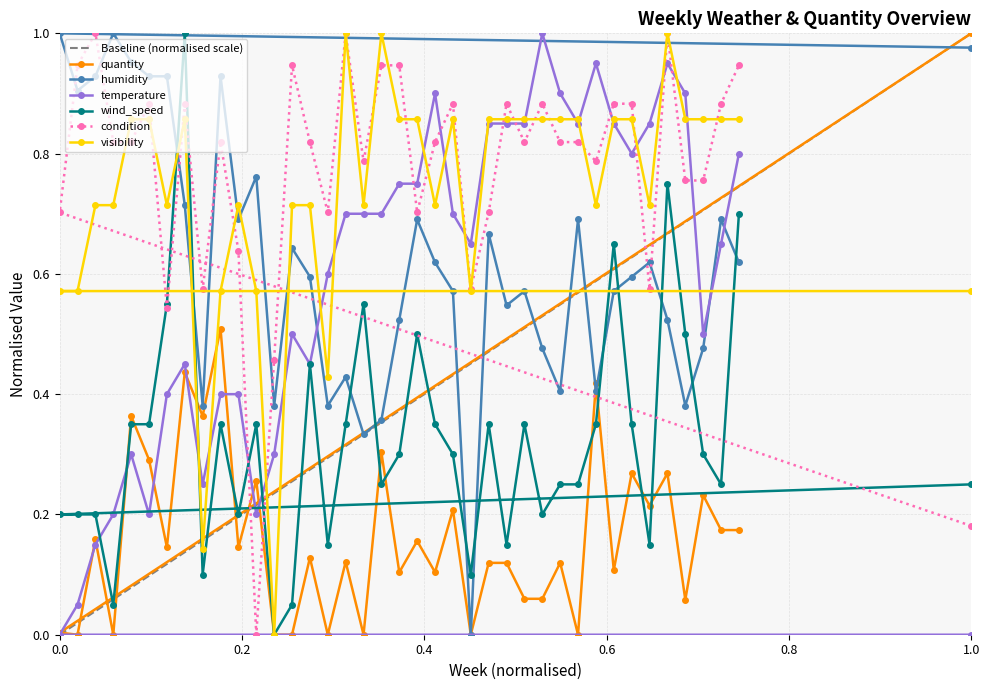

How many data points in condition are above 0?

39